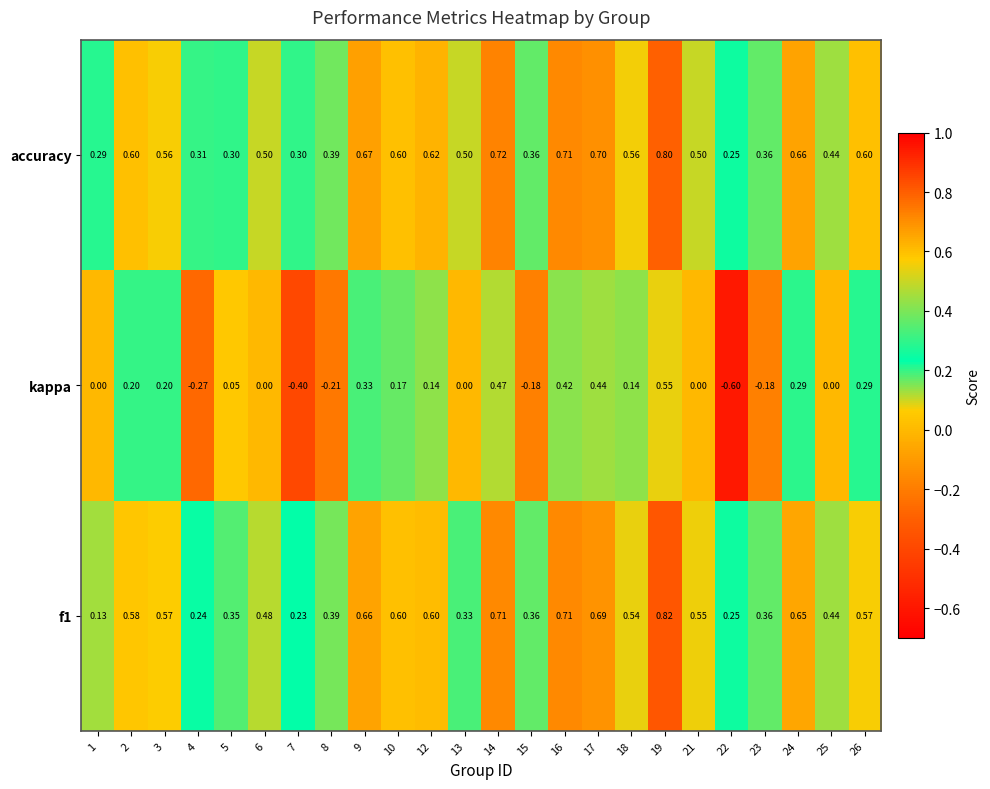

What is the smallest value displayed?

-0.6